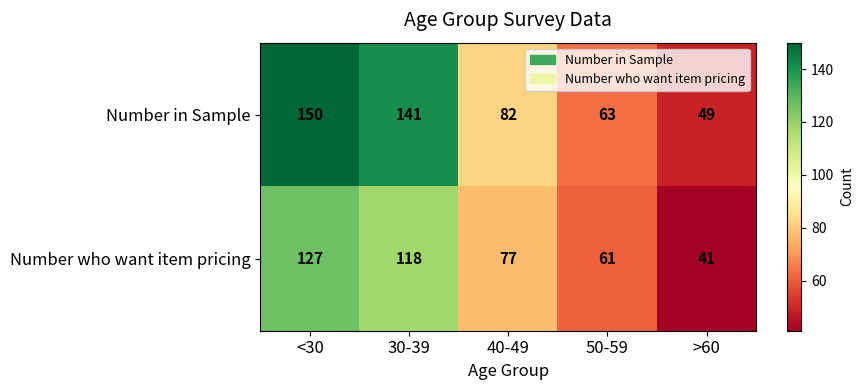

List the series in order of their peak value, lowest first.

Number who want item pricing, Number in Sample